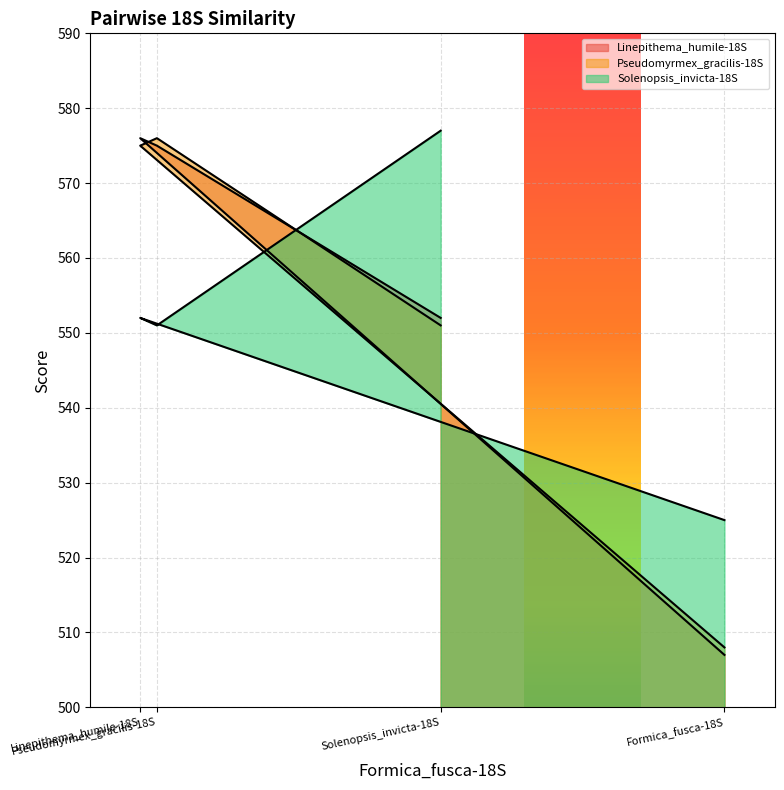

Does the chart display data point markers on the line(s)?

No